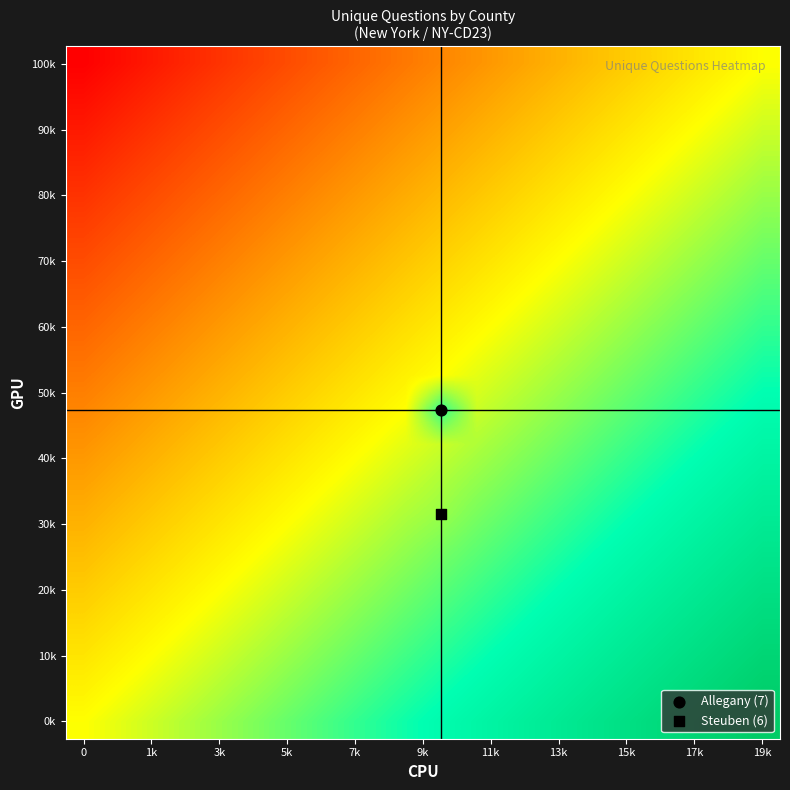

Which category has the highest value across all series?

19k